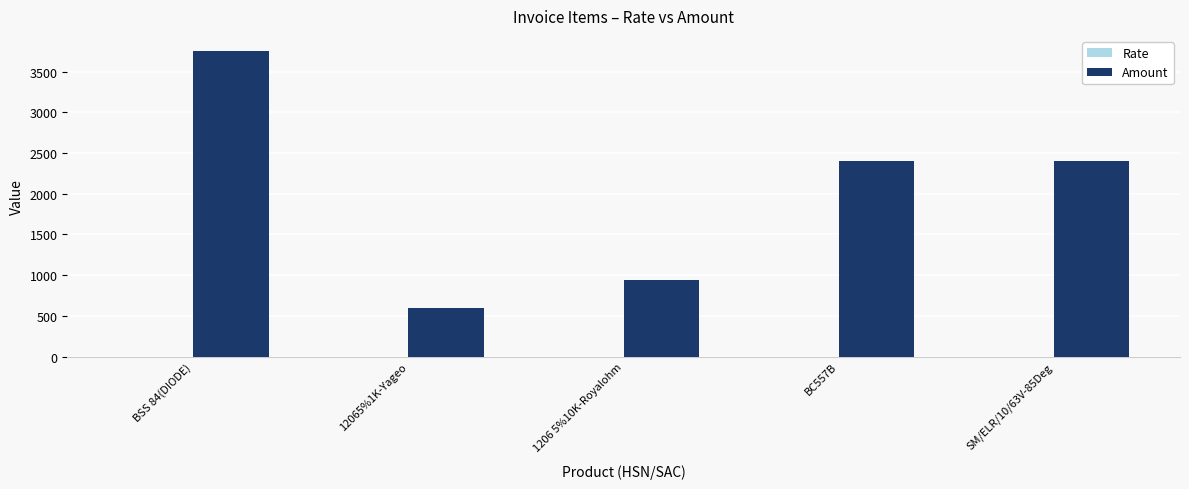

Which series changed the most between 12065%1K-Yageo and BC557B?

Amount